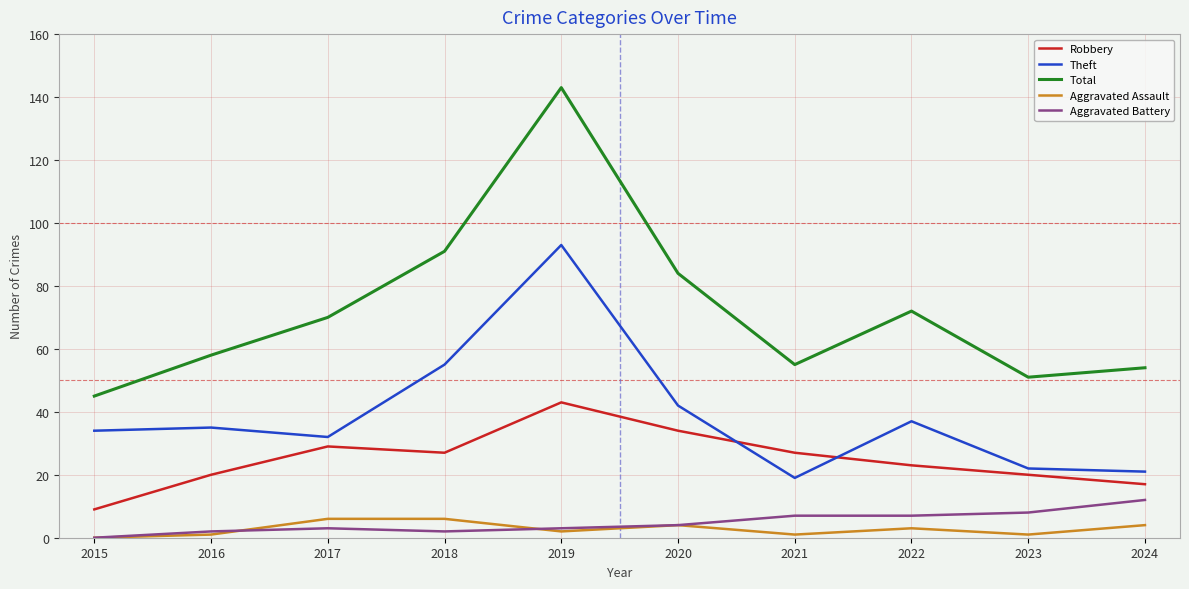

Between 2018 and 2019, which series saw the biggest shift?

Total